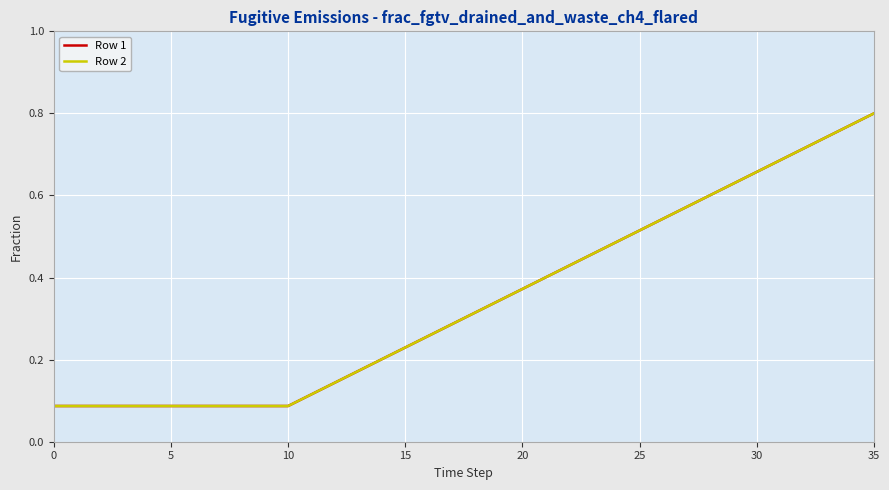

Does the chart have visible grid lines?

Yes